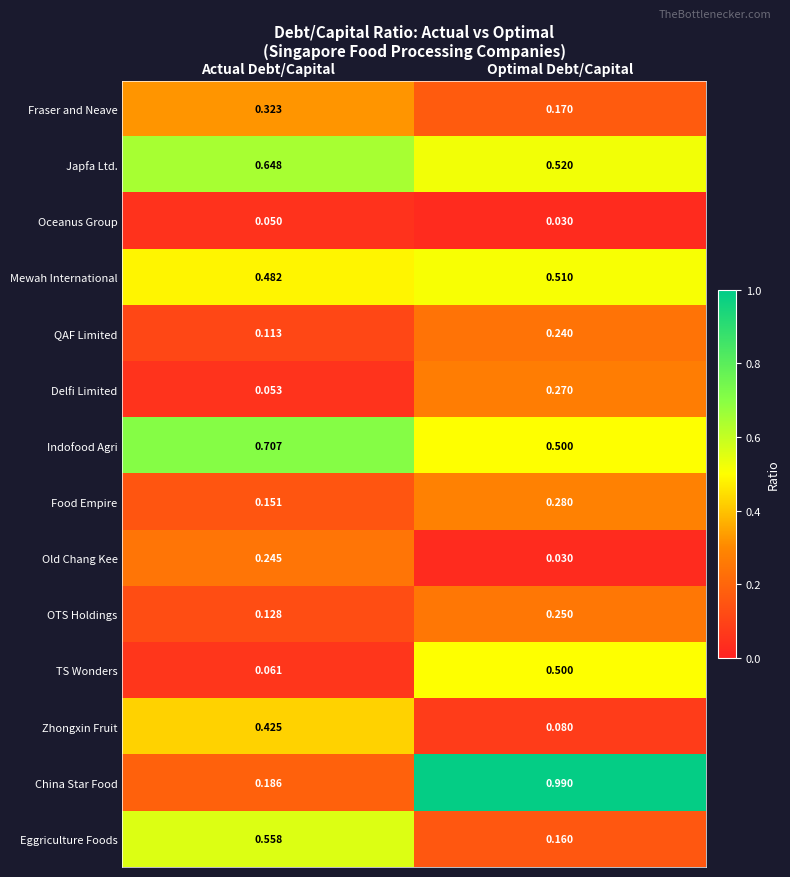

At which label does Zhongxin Fruit reach its peak?

Actual Debt/Capital